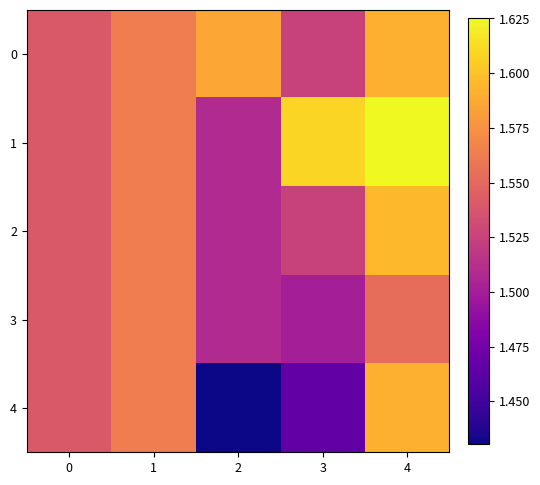

Reading right to left, what are all the values shown in this chart?

0: 4=1.6	3=1.5	2=1.6	1=1.6	0=1.5
1: 4=1.6	3=1.6	2=1.5	1=1.6	0=1.5
2: 4=1.6	3=1.5	2=1.5	1=1.6	0=1.5
3: 4=1.6	3=1.5	2=1.5	1=1.6	0=1.5
4: 4=1.6	3=1.5	2=1.4	1=1.6	0=1.5